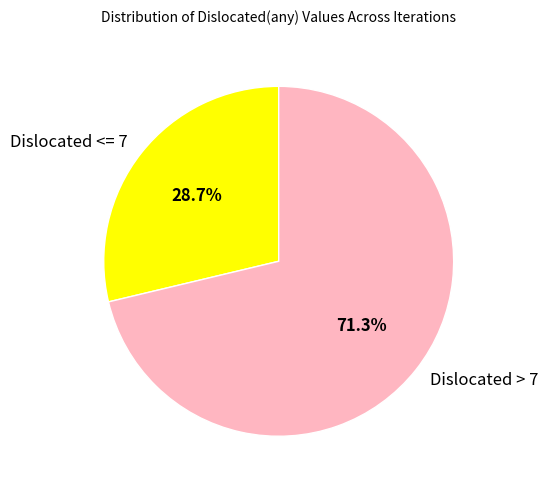

To the nearest percent, what is the average slice percentage?

50%